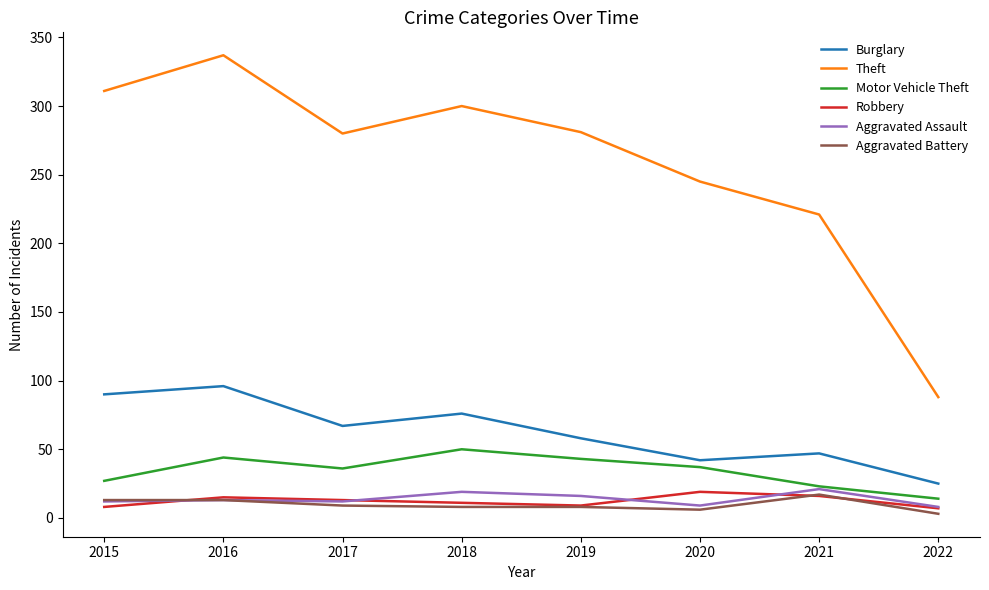

Between 2016 and 2020, which series saw the biggest shift?

Theft